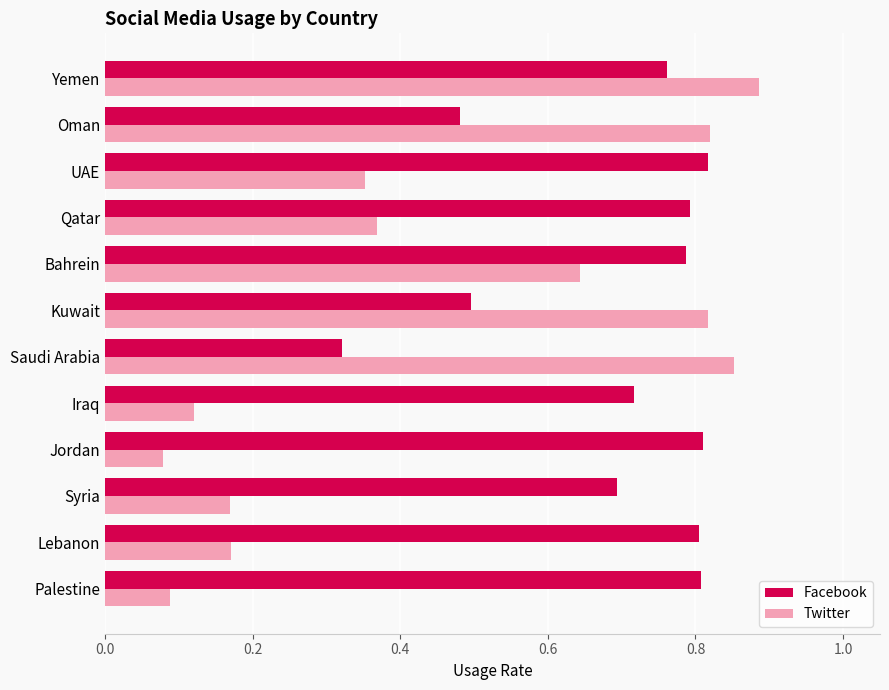

Rank the series by their maximum value, from highest to lowest.

Twitter, Facebook